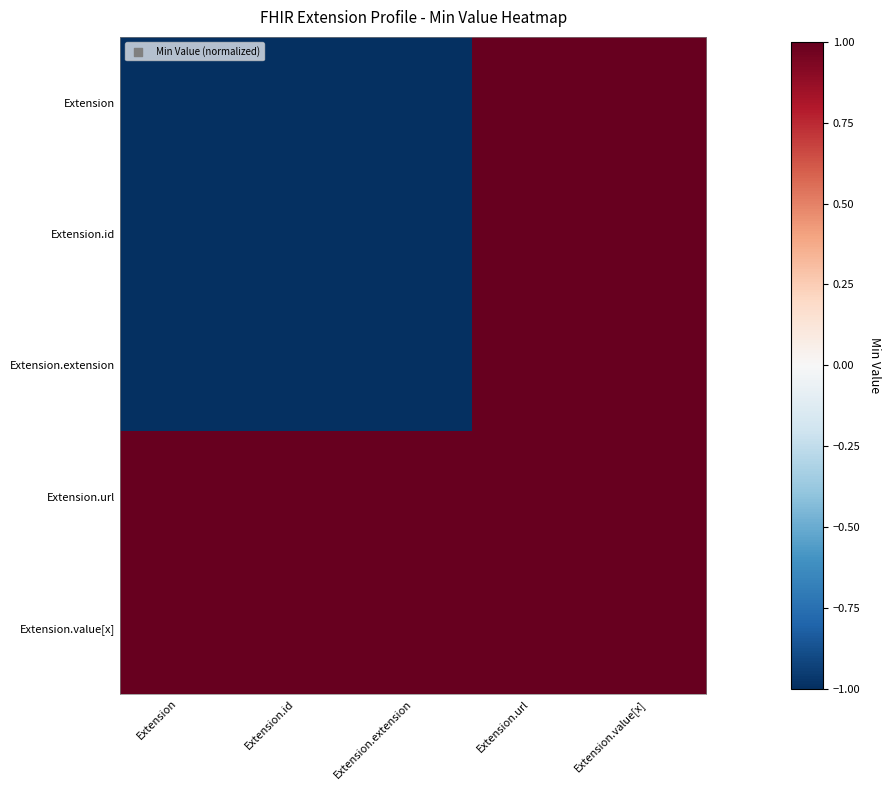

Which label corresponds to the largest value in the chart?

Extension.url